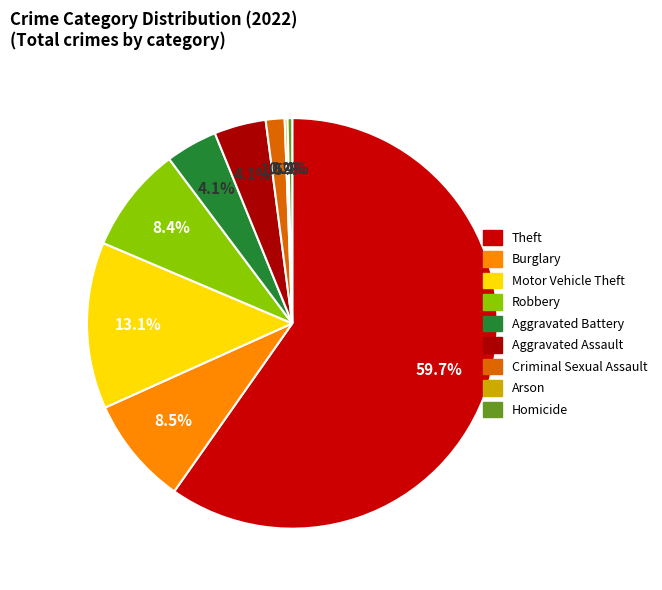

What is the largest slice in the pie chart?

Theft